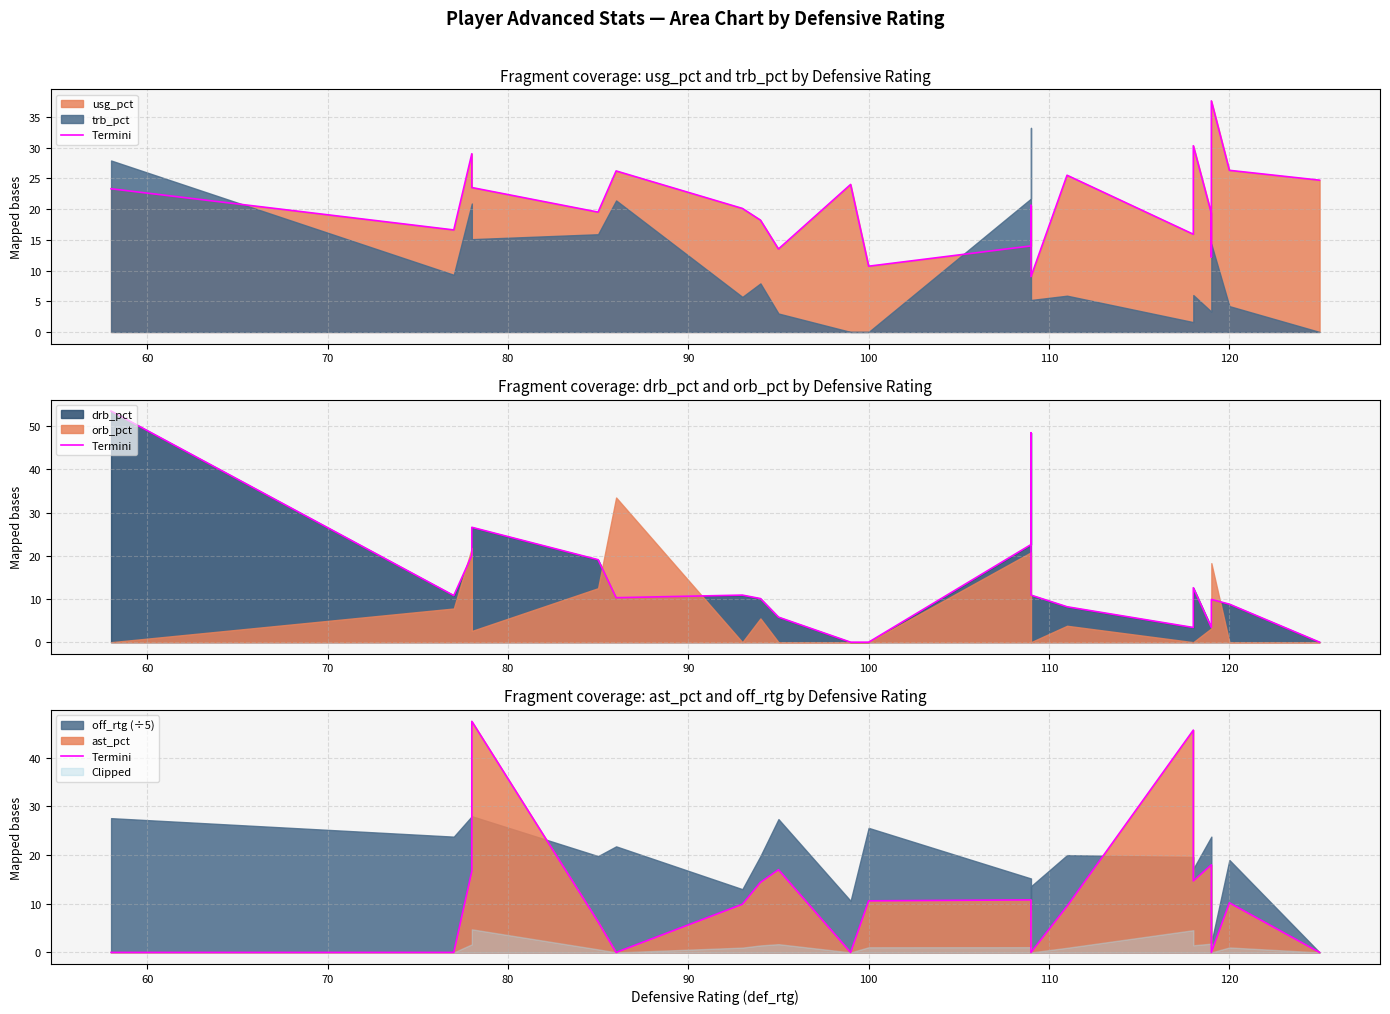

How many positive values are there?

14